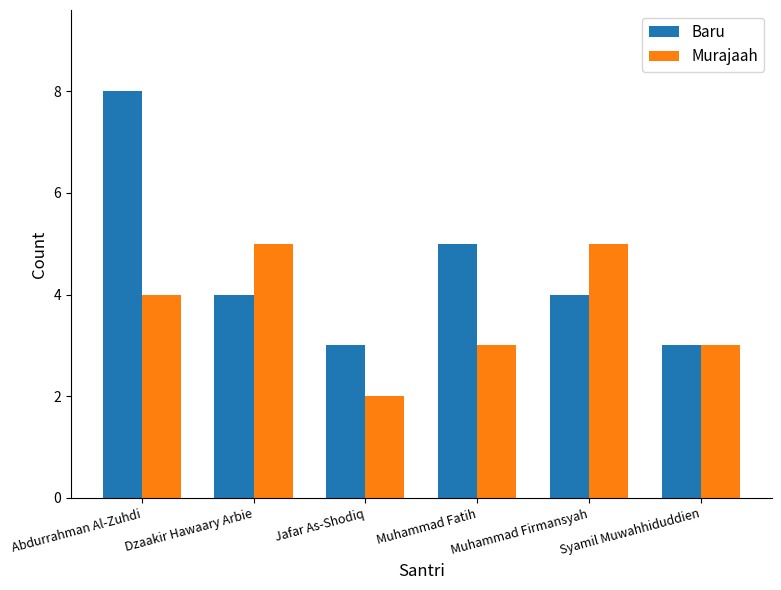

What is the sum of all Baru values?

27